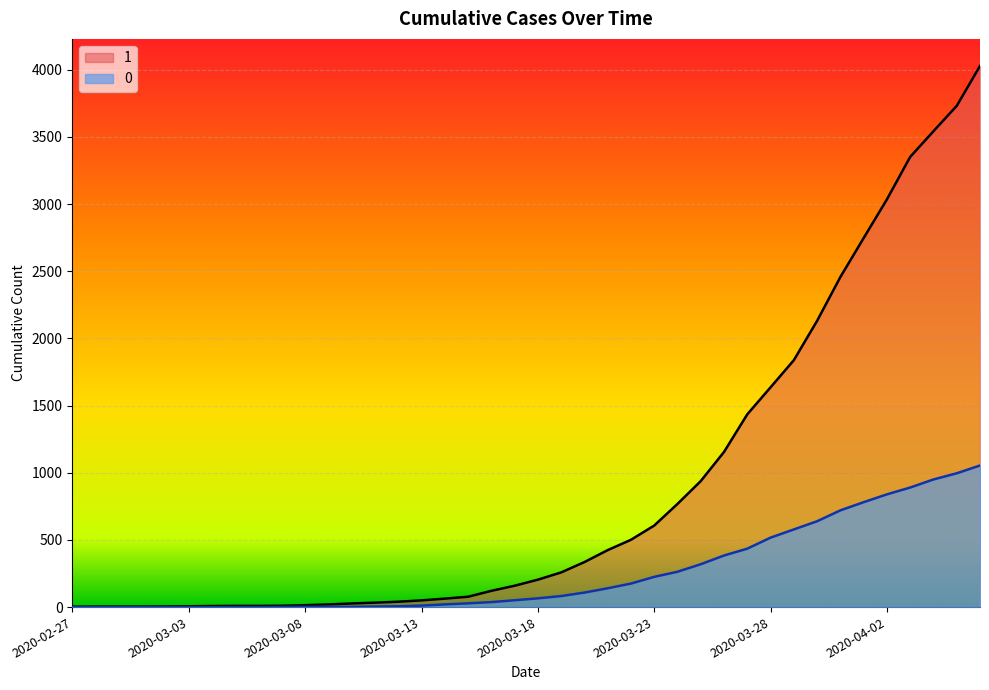

What is the label of the 18th point from the right?

2020-03-20